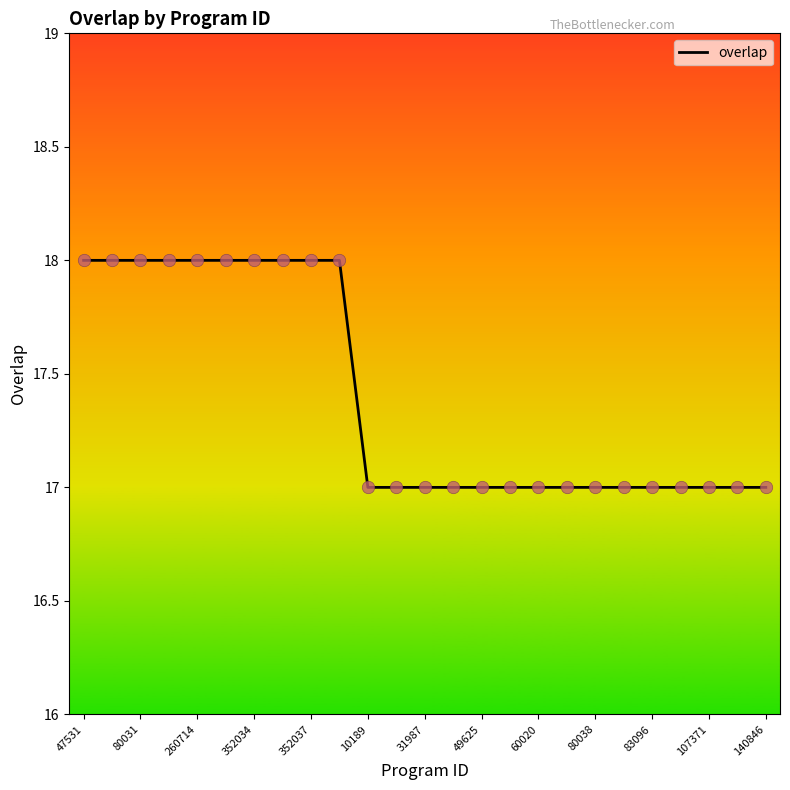

What is the maximum value shown in the chart?

18